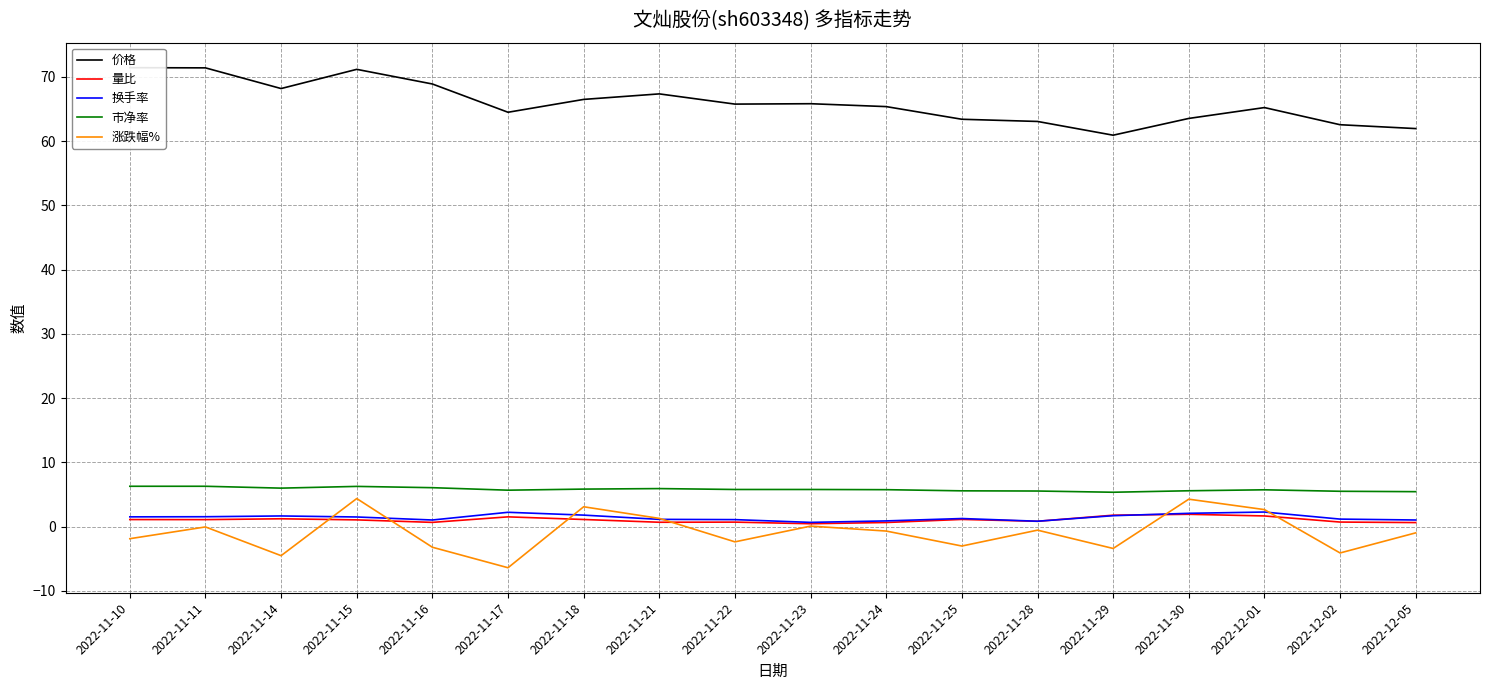

Which series ends up on top after the final intersection of 换手率 and 量比?

换手率